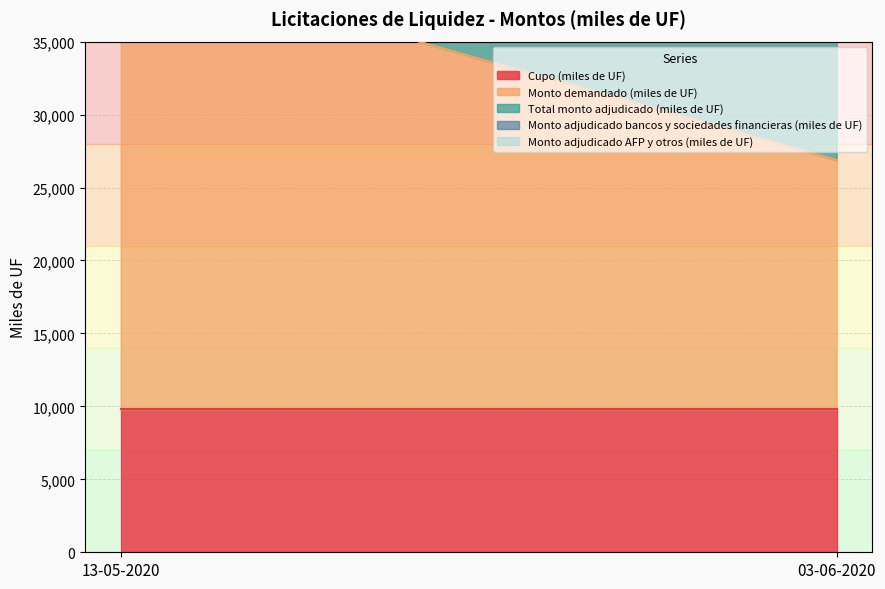

At which label does Monto adjudicado bancos y sociedades financieras (miles de UF) reach its minimum?

03-06-2020